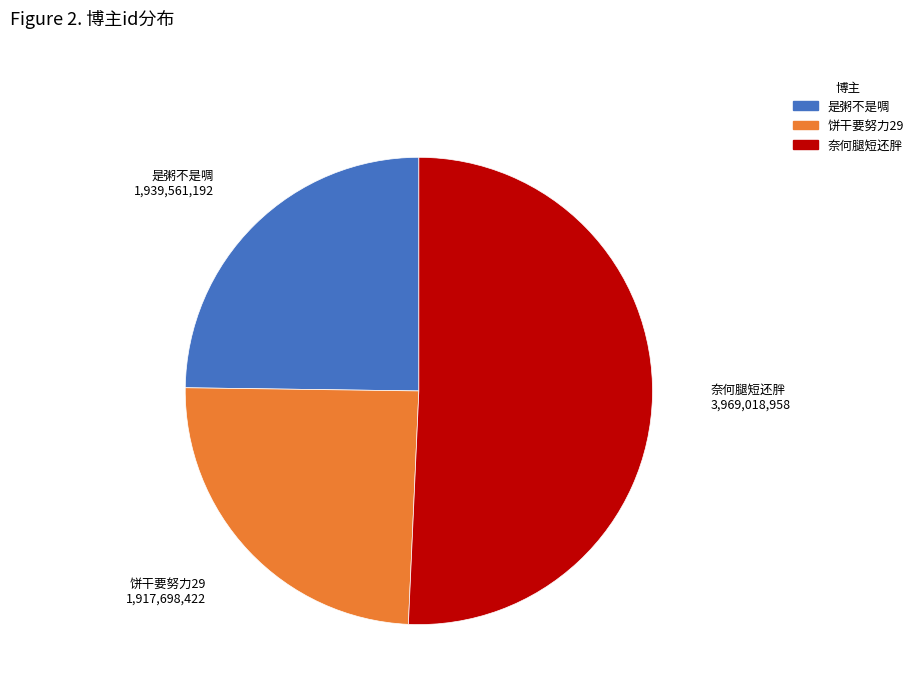

Does 奈何腿短还胖 account for over 50% of the chart?

Yes